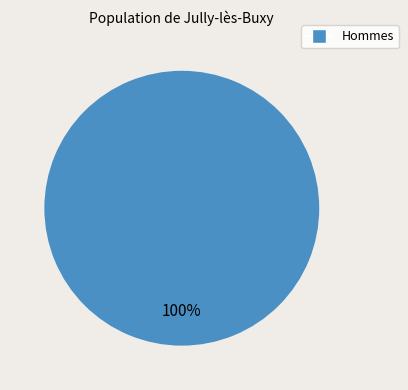

Does any single category account for the majority?

Yes